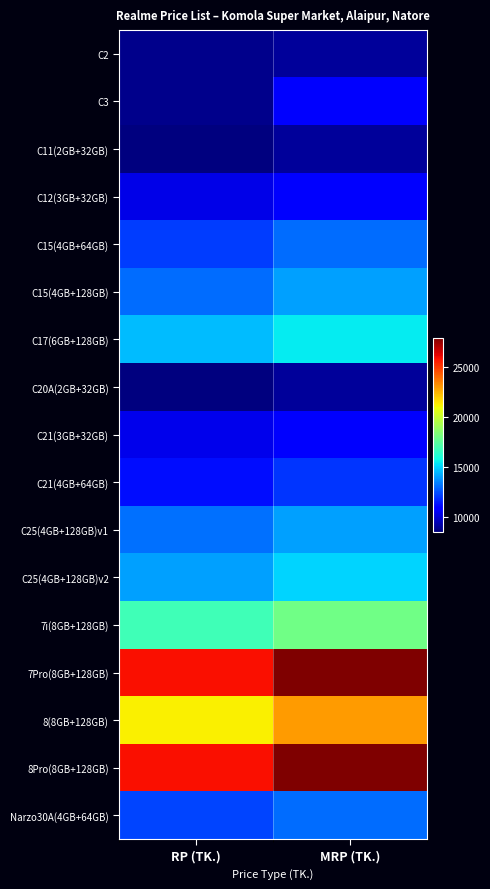

Count the number of data series in this chart.

17